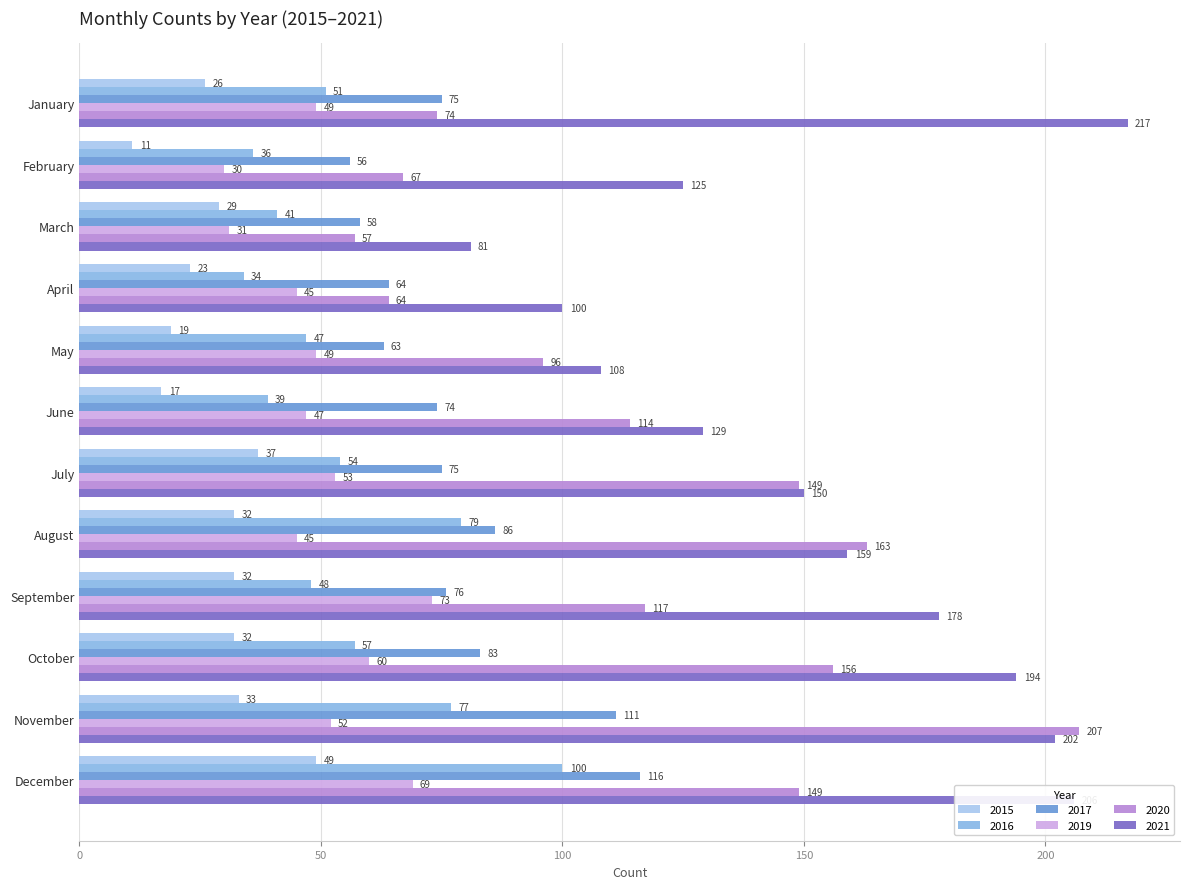

What is the value of the 2017 bar at the 7th from the left?

75